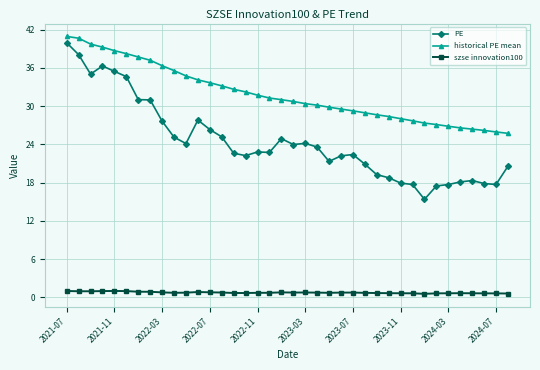

What is the difference between the second highest and second lowest values in the szse innovation100 series?

0.4